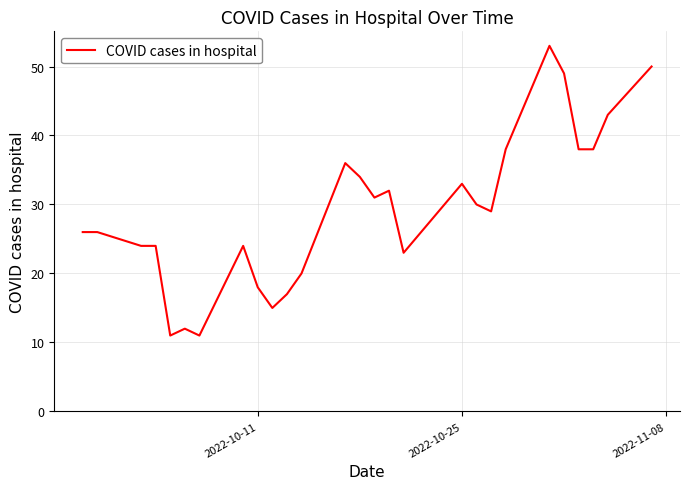

What is the smallest value displayed?

11